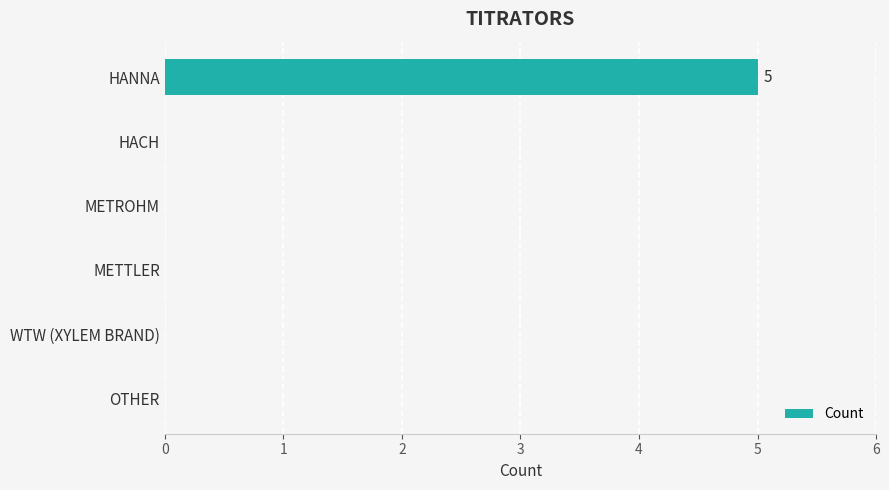

How many distinct data groups are displayed?

1